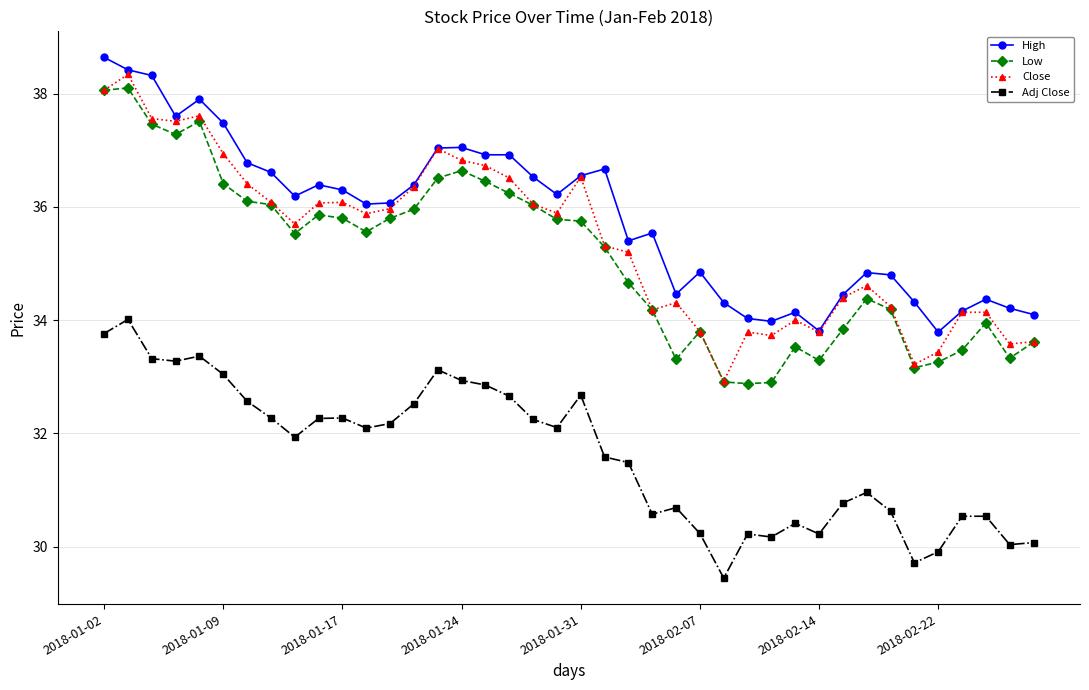

What is the value of the Close point at the 13th from the left?

36.0